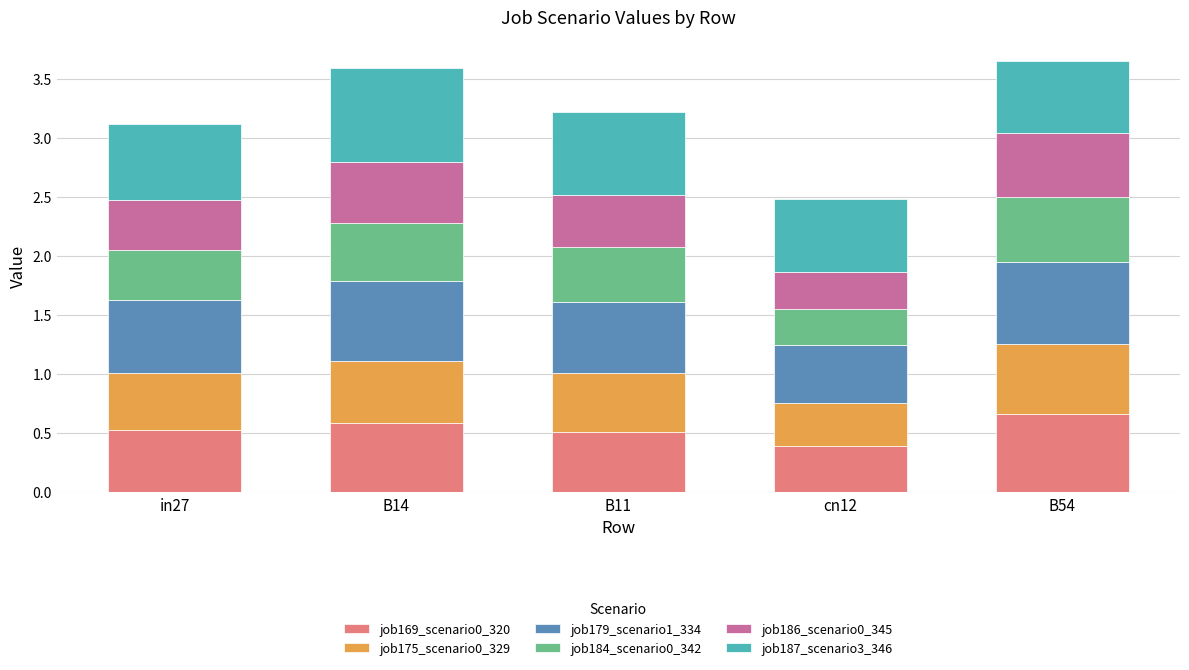

How many bars are there in total?

5